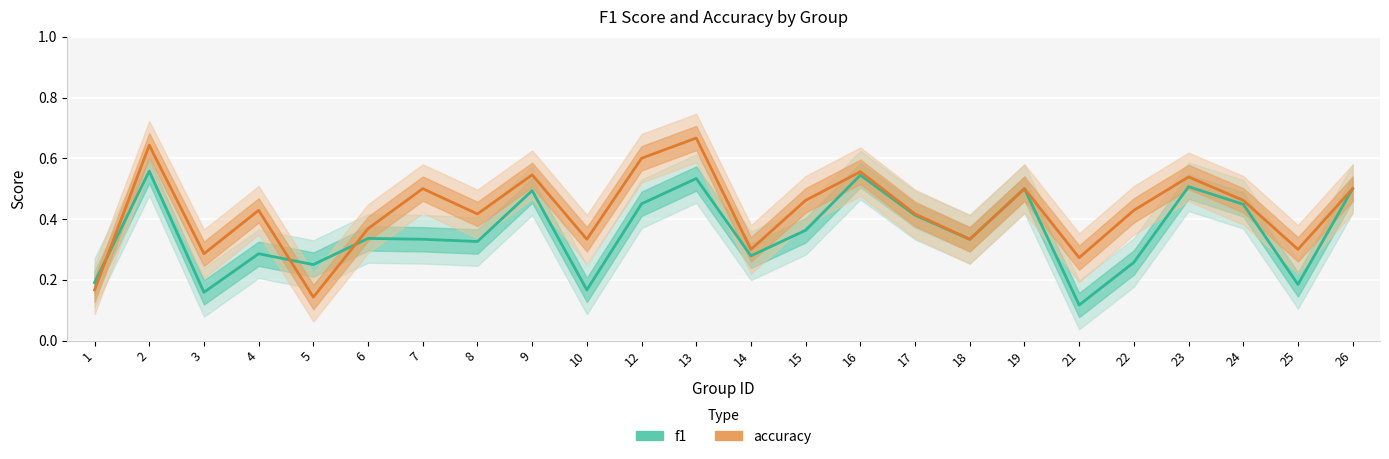

True or false: accuracy has more than 1 interior local peaks.

True